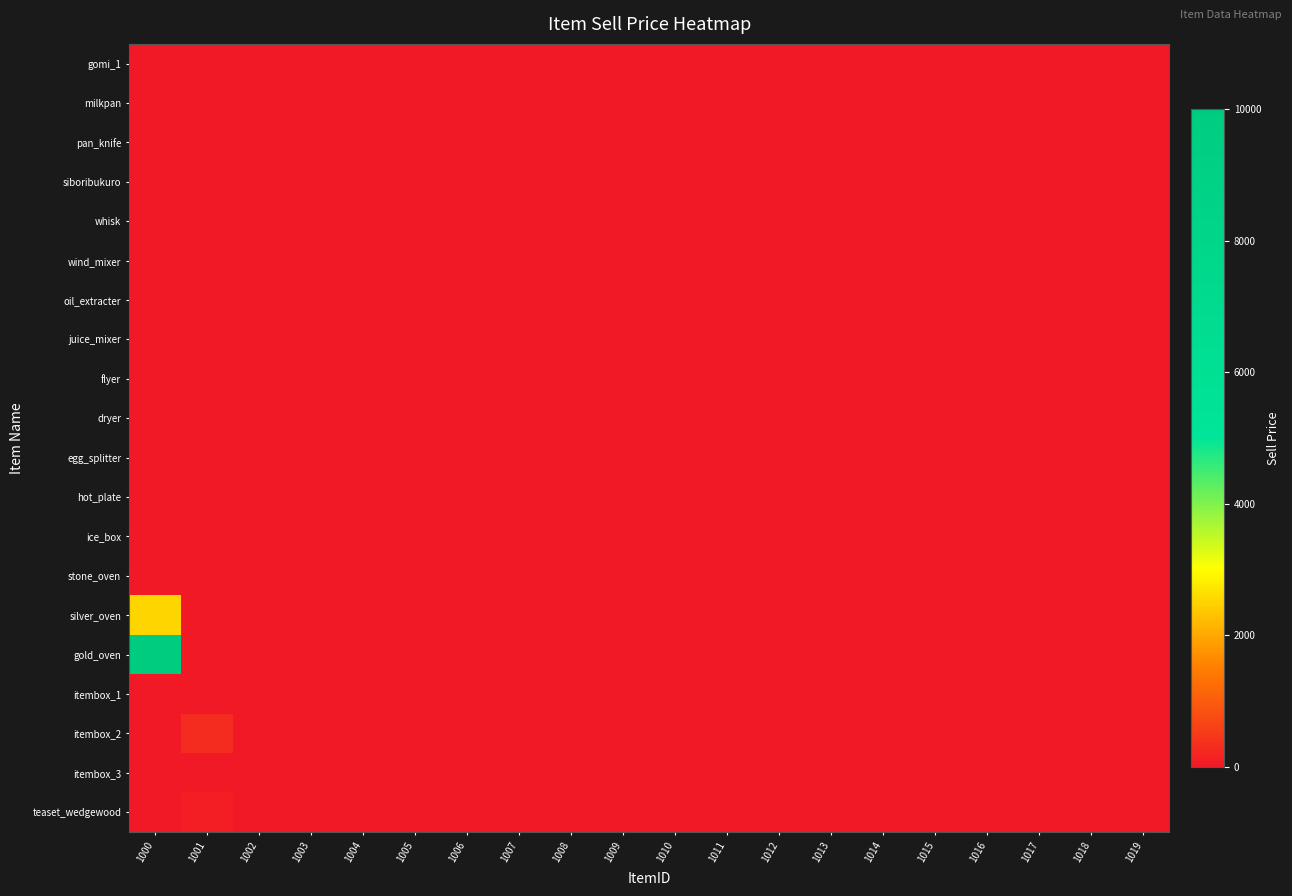

Which series changed the most between 1004 and 1017?

gomi_1